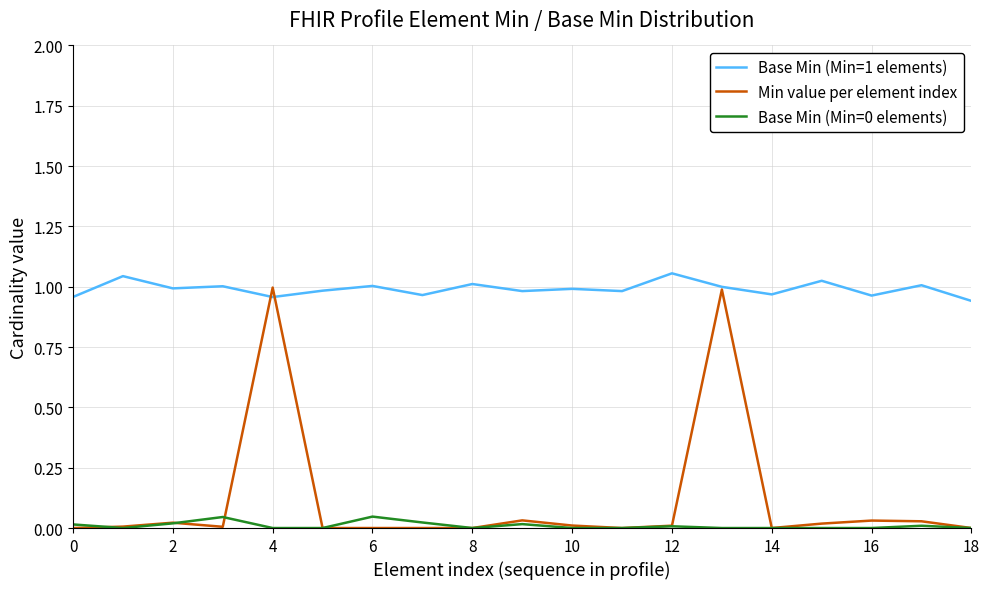

True or false: Base Min (Min=0 elements) and Base Min (Min=1 elements) cross at least once.

False